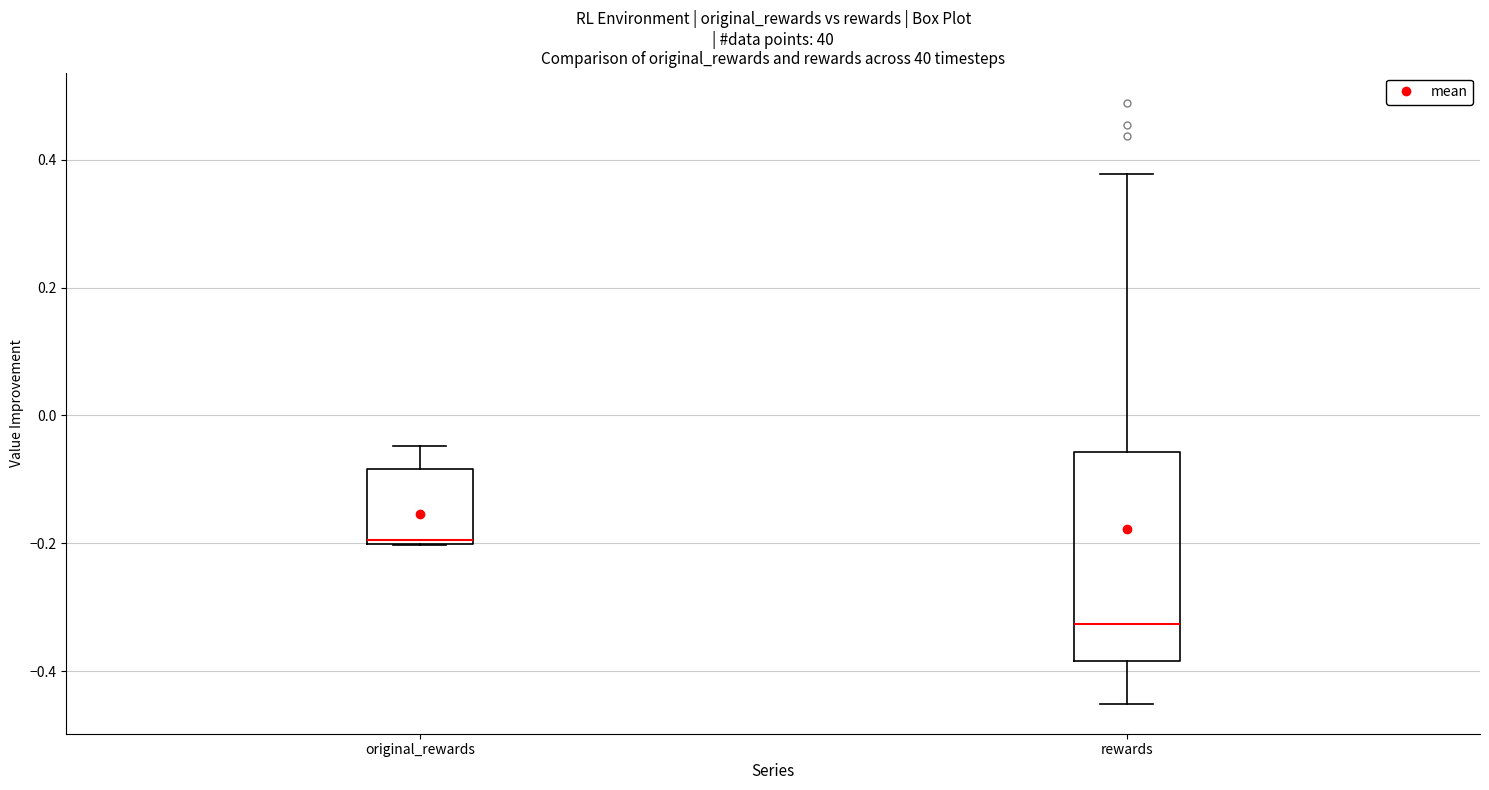

Reading left to right, transcribe this box plot: for each box, give where its median line is, the range the box spans, and where its two whiskers end, as read against the y-axis. The values are not printed on the chart, so give them approximately, as read against the axis.

original_rewards: median -0.20, box -0.20 to -0.08, whiskers -0.20 to -0.04
rewards: median -0.32, box -0.38 to -0.06, whiskers -0.46 to 0.38